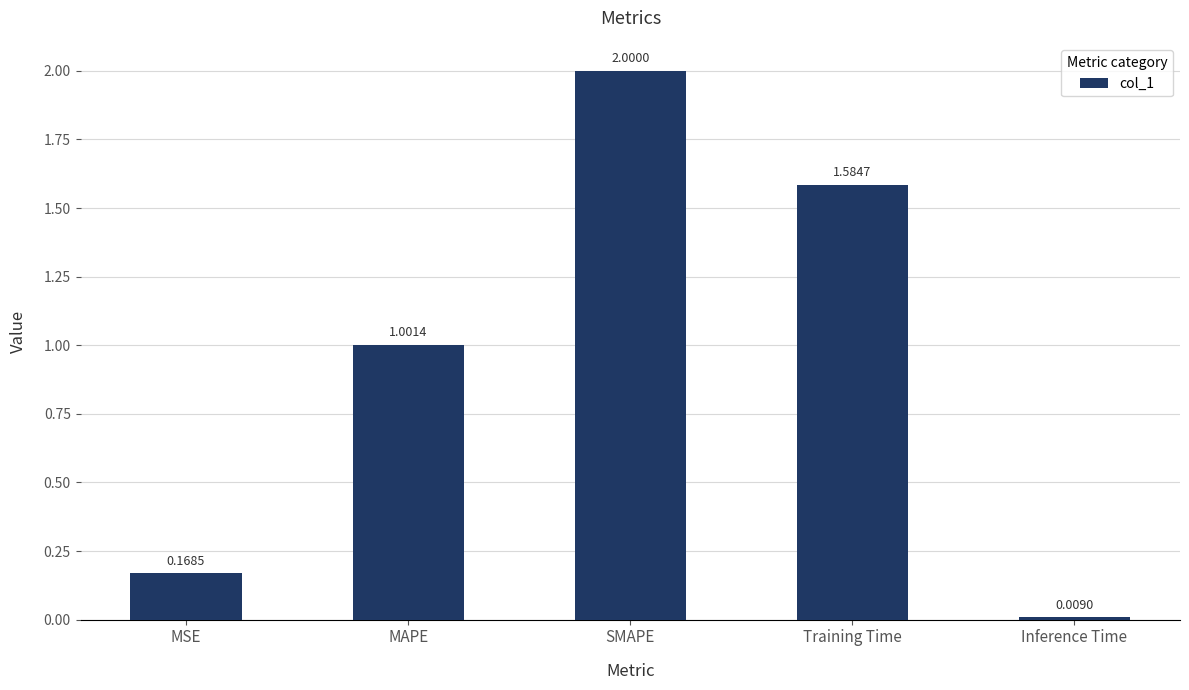

At which category does the chart reach its minimum across all series?

Inference Time